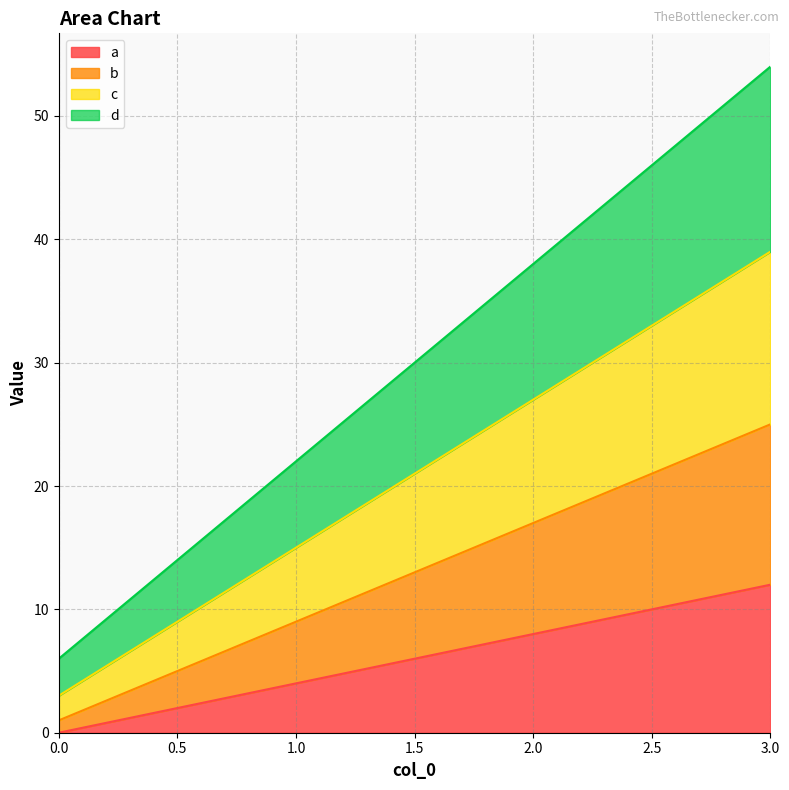

Is the value of a at 0 greater than the value of c at 2?

No